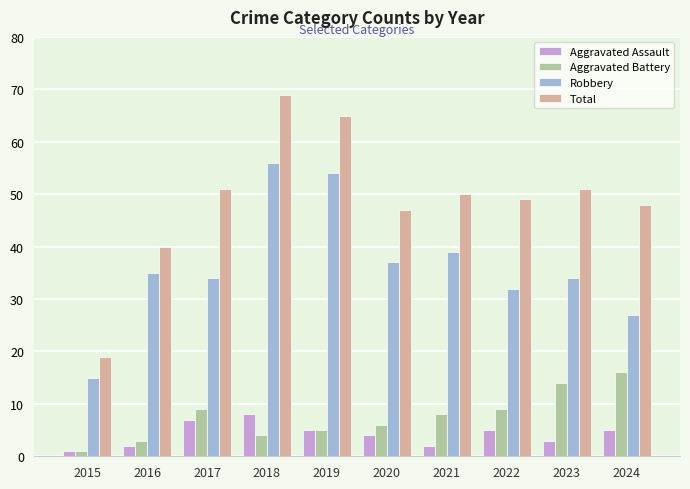

What is the value of the Robbery bar at the 2nd from the left?

35